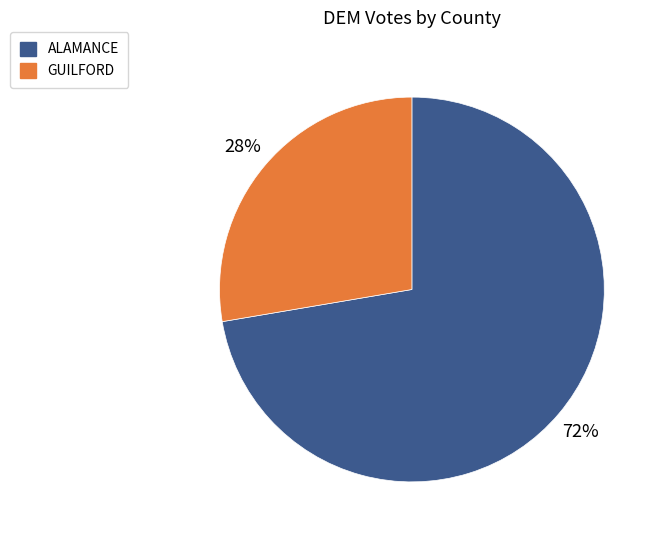

True or false: ALAMANCE accounts for 63% of the total.

False